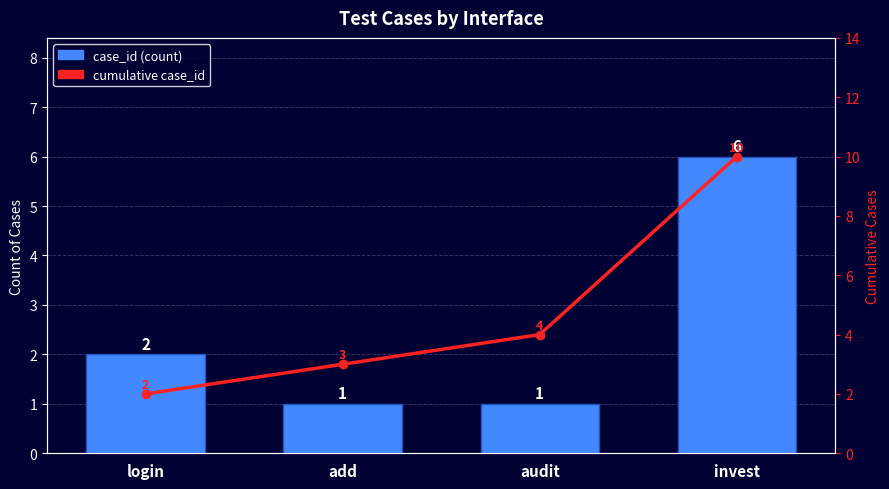

At which label does cumulative case_id first exceed 4?

invest